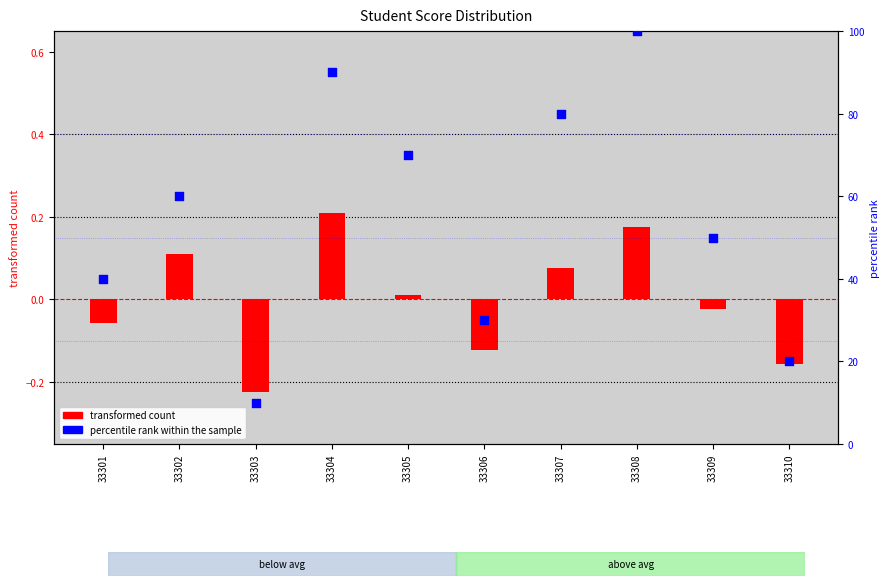

Which series contains the highest Y value?

percentile rank within the sample